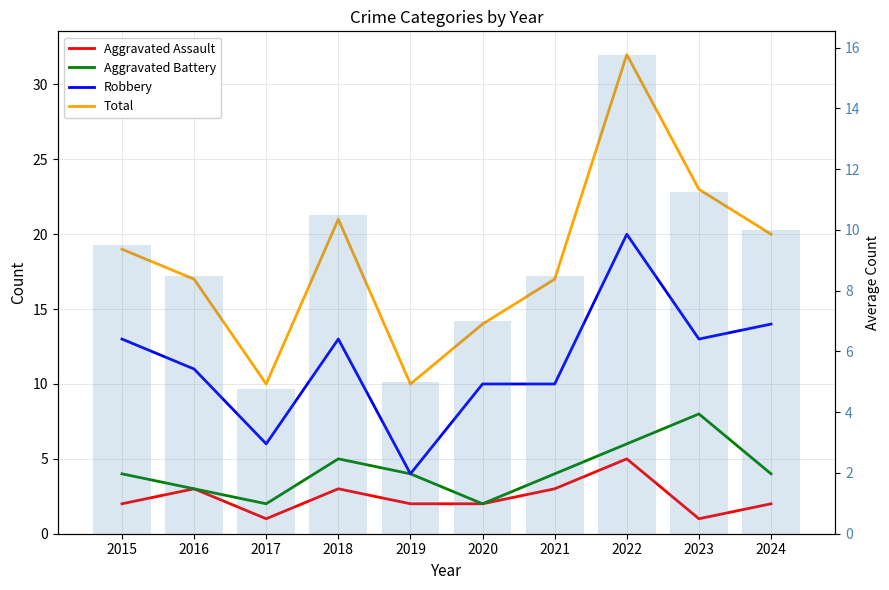

Which series has the largest range (max minus min)?

Total